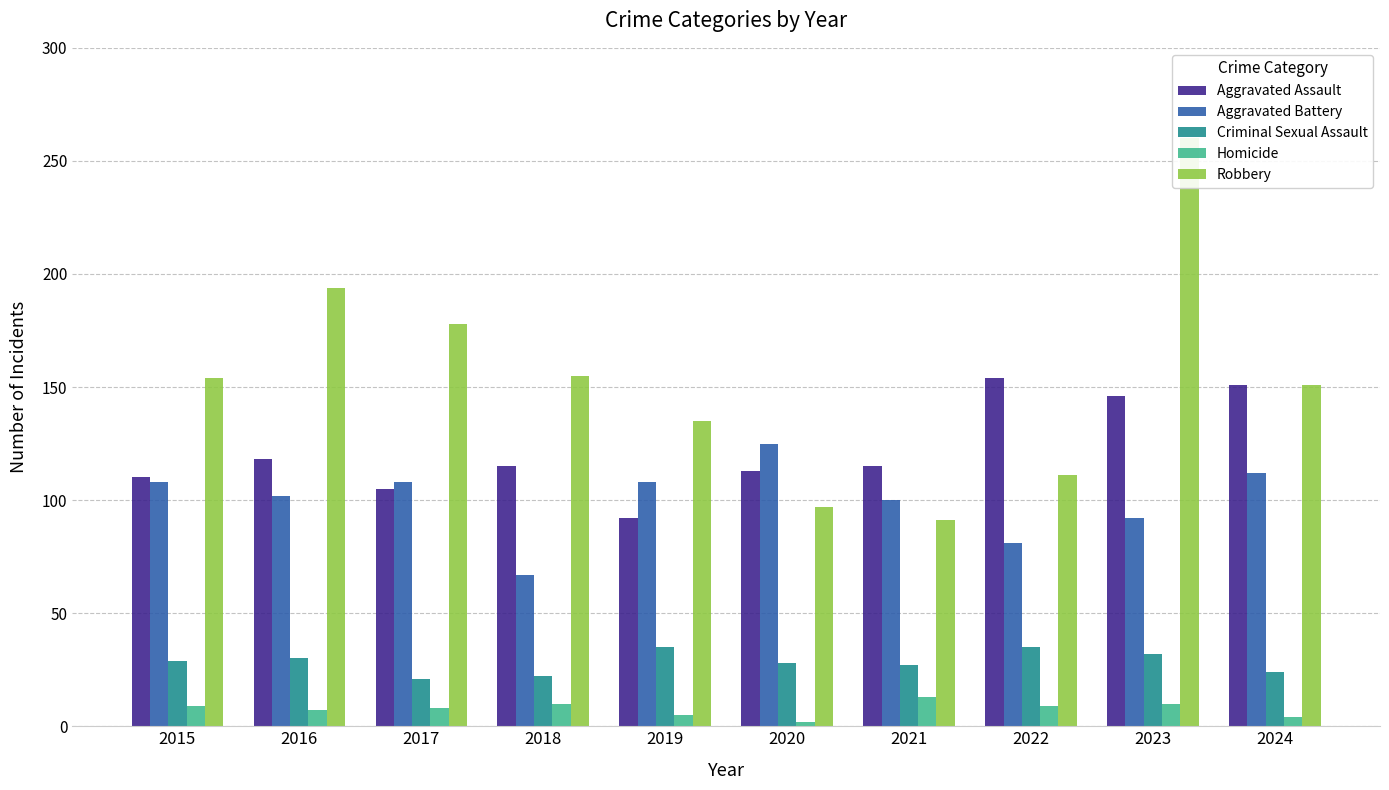

What are all the series names shown in the legend?

Aggravated Assault, Aggravated Battery, Criminal Sexual Assault, Homicide, Robbery